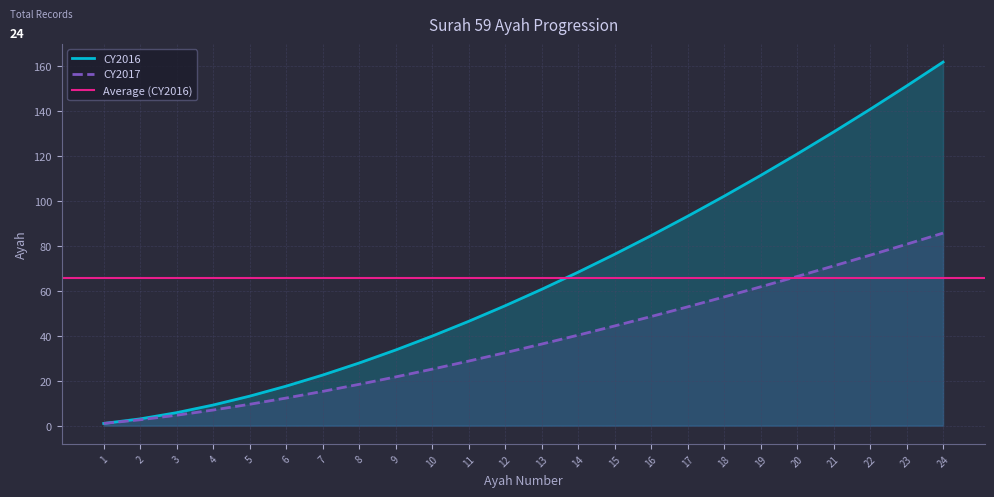

Which series changed the most between 3 and 15?

CY2017